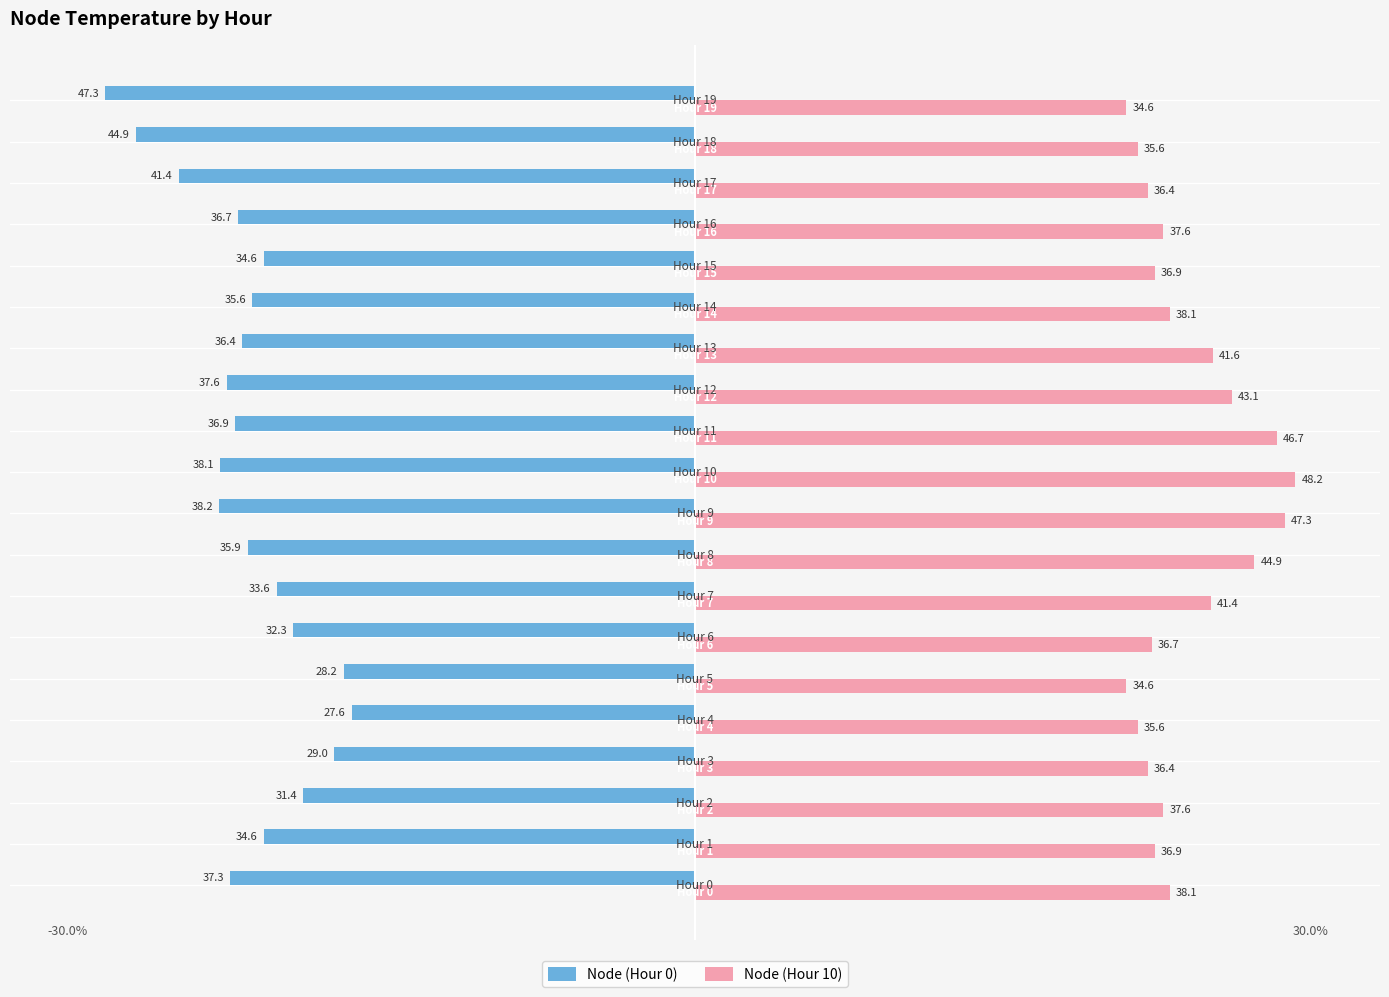

What is the average value of the Node (Hour 0) series?

-35.9